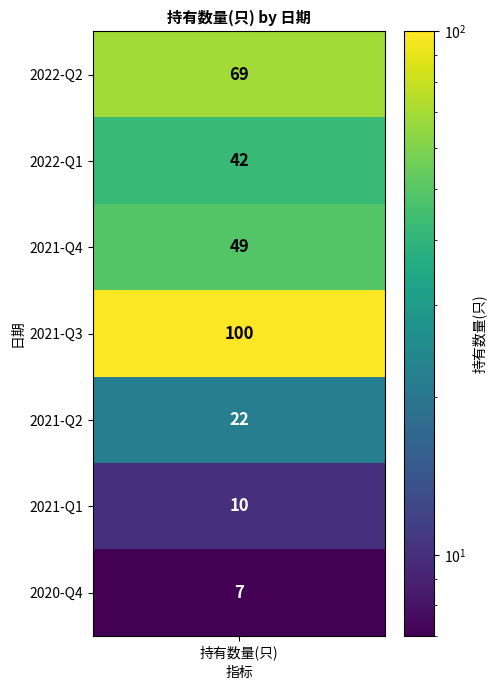

Reading right to left, transcribe all the data shown in this chart.

7	10	22	100	49	42	69